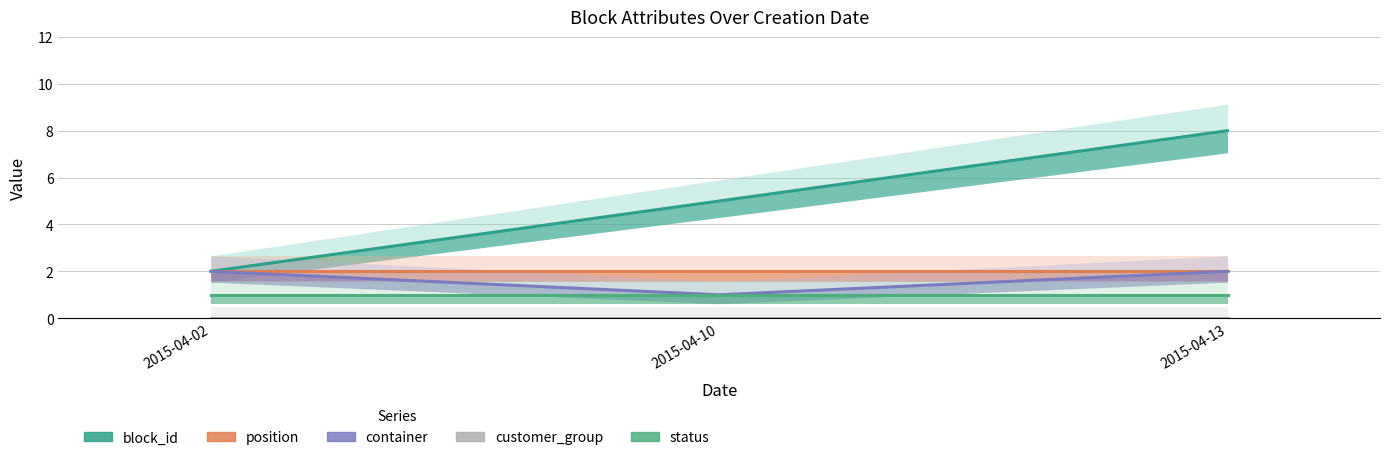

At 2015-04-13, list the series in order from largest to smallest.

block_id, position, container, status, customer_group